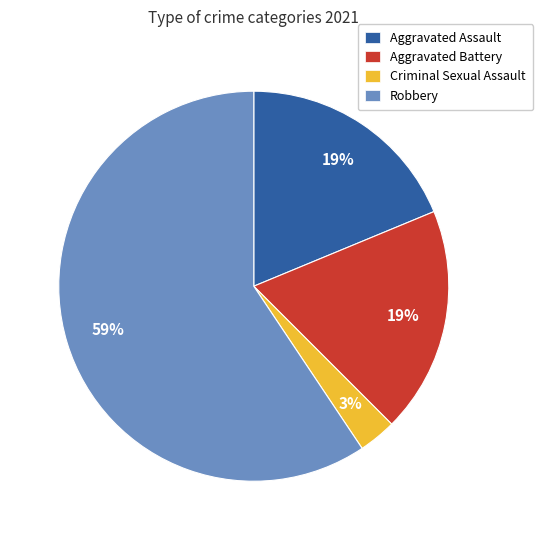

True or false: Aggravated Battery accounts for 19% of the total.

True